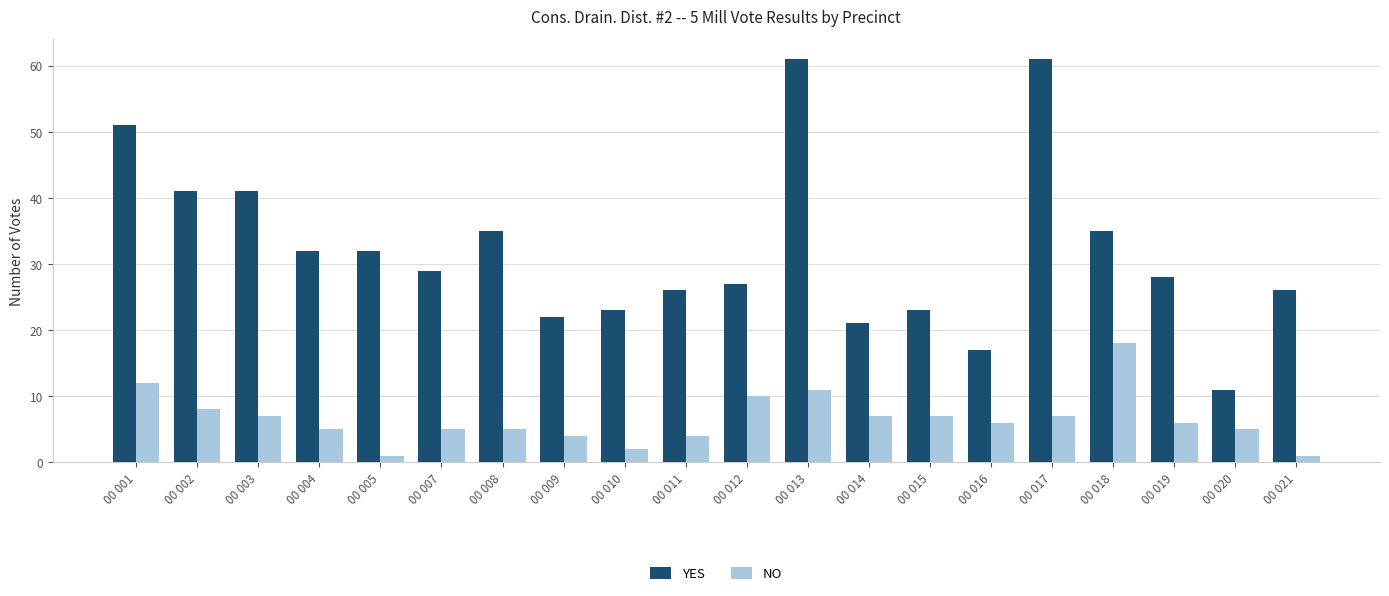

How many categories are shown in the chart?

20